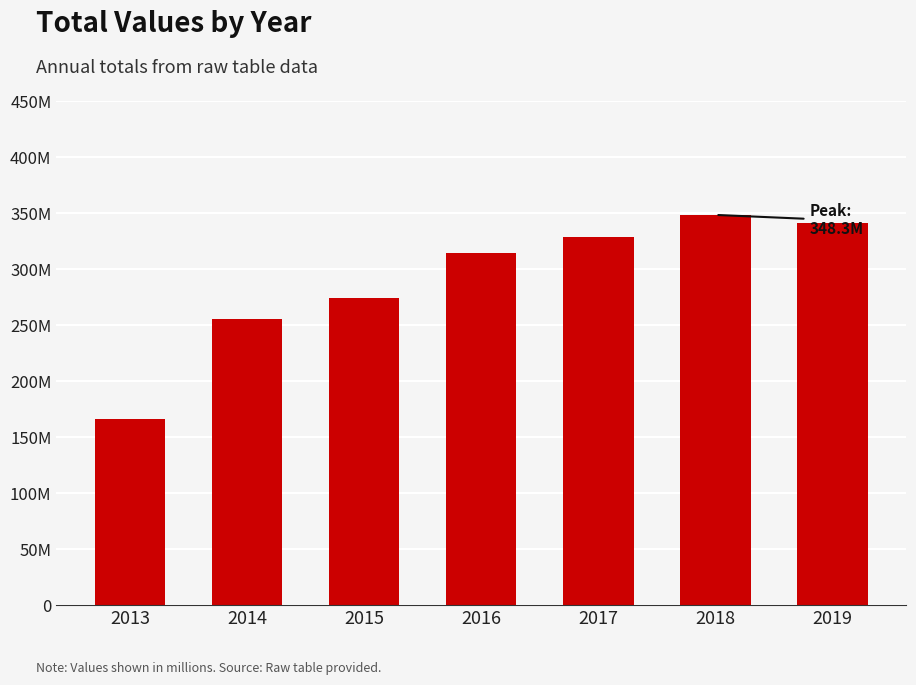

Are the bars grouped side by side (vs. stacked)?

No